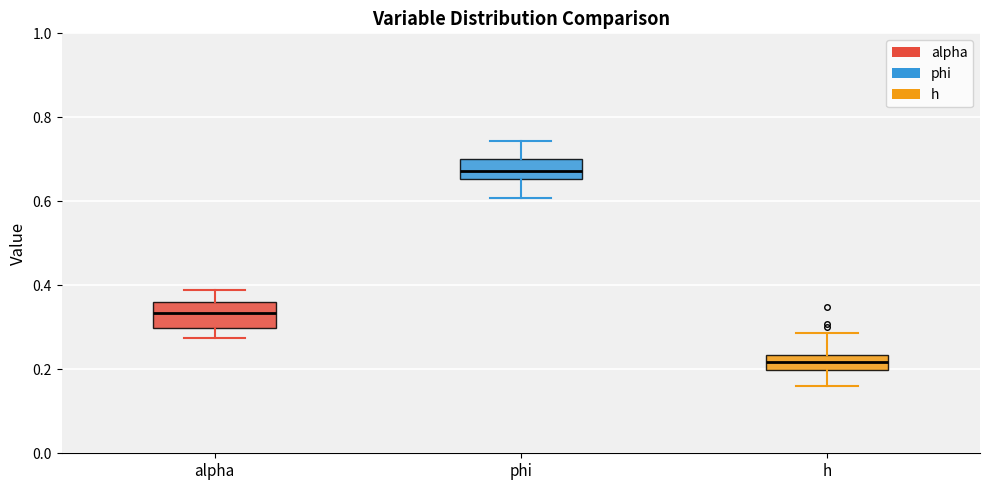

Where is the lower edge of the box for phi on the y-axis? The values are not printed on the chart, so give them approximately, as read against the axis.

0.66